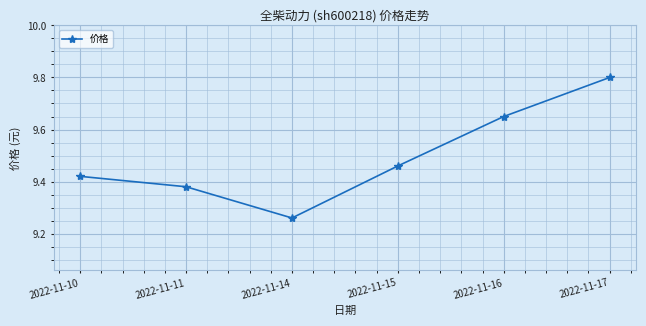

Rank the categories by value from lowest to highest.

2022-11-14, 2022-11-11, 2022-11-10, 2022-11-15, 2022-11-16, 2022-11-17